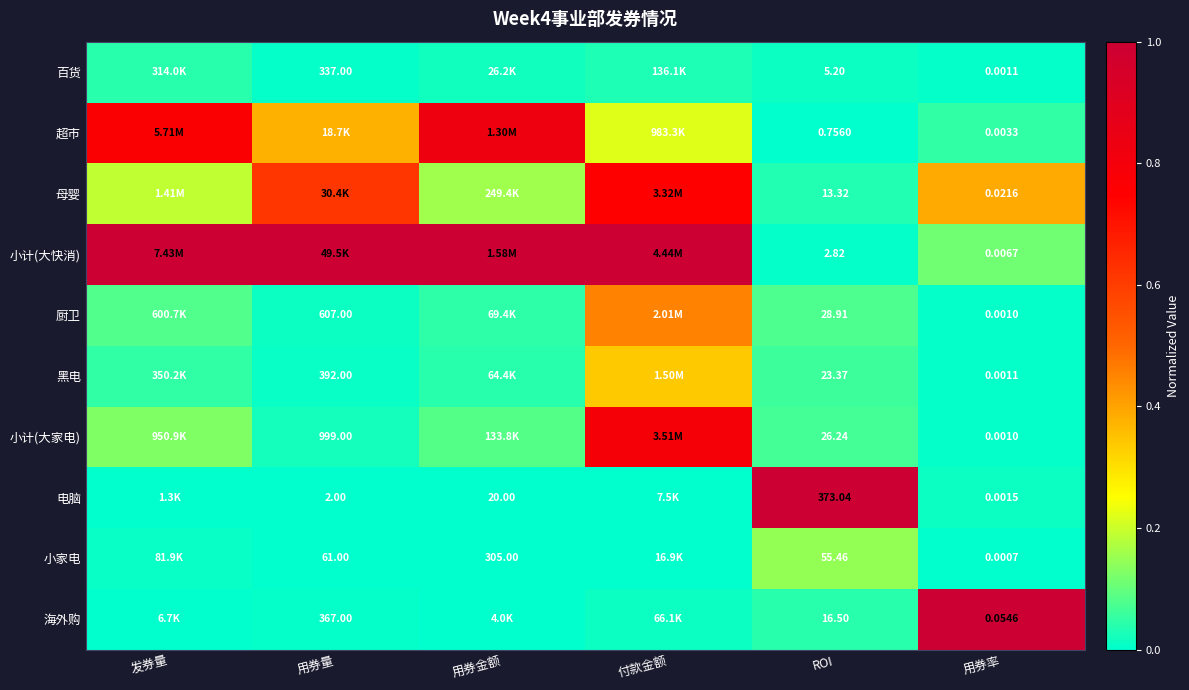

Which has a higher value, 用券量 or 用券金额?

用券金额